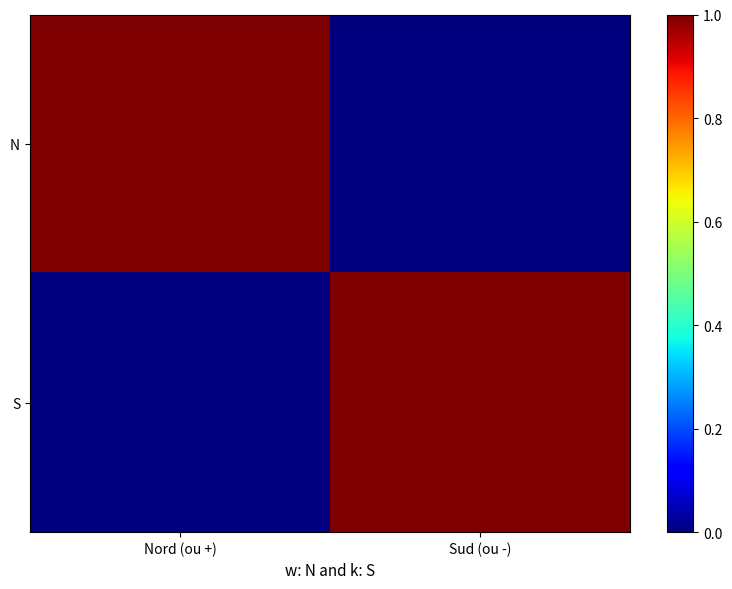

Which has a higher value, Nord (ou +) or Sud (ou -)?

Nord (ou +)